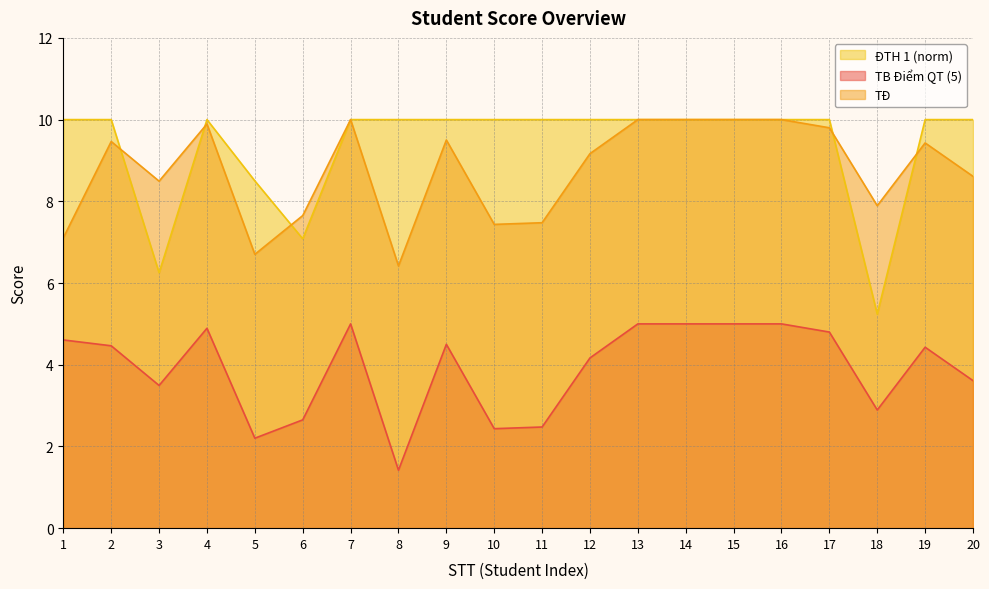

Where is TB Điểm QT (5) nearest to the value 3?

18